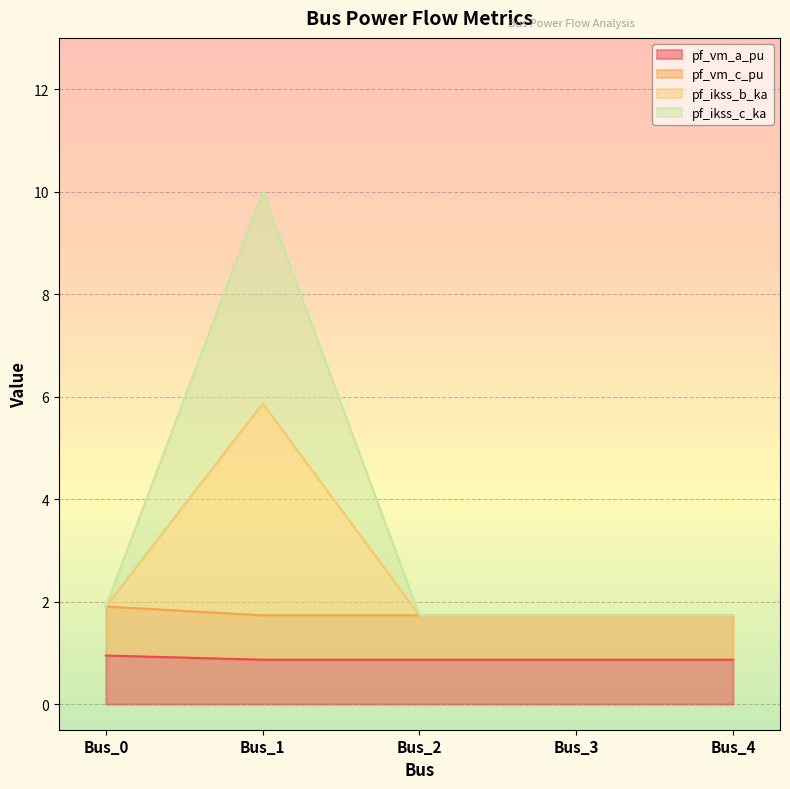

Does the chart display data point markers on the line(s)?

No